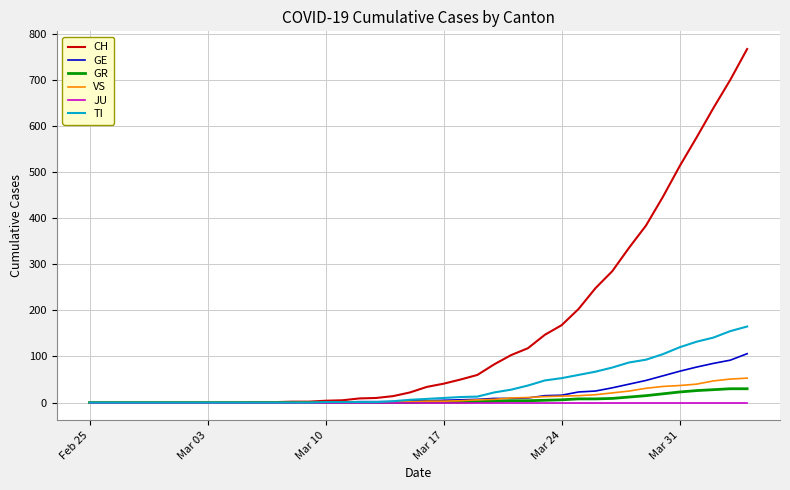

Which series has the largest total across all categories?

CH